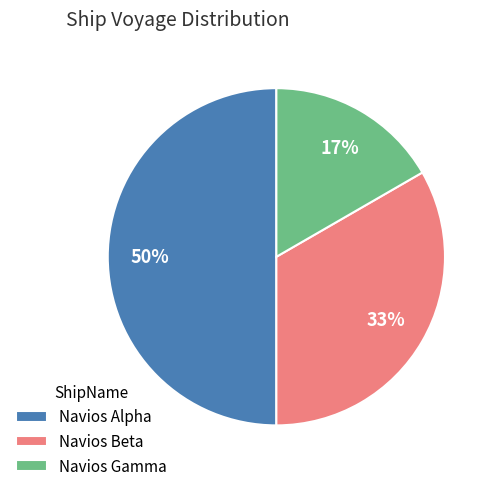

To the nearest percent, what is the difference between the largest and smallest slice percentages?

33%